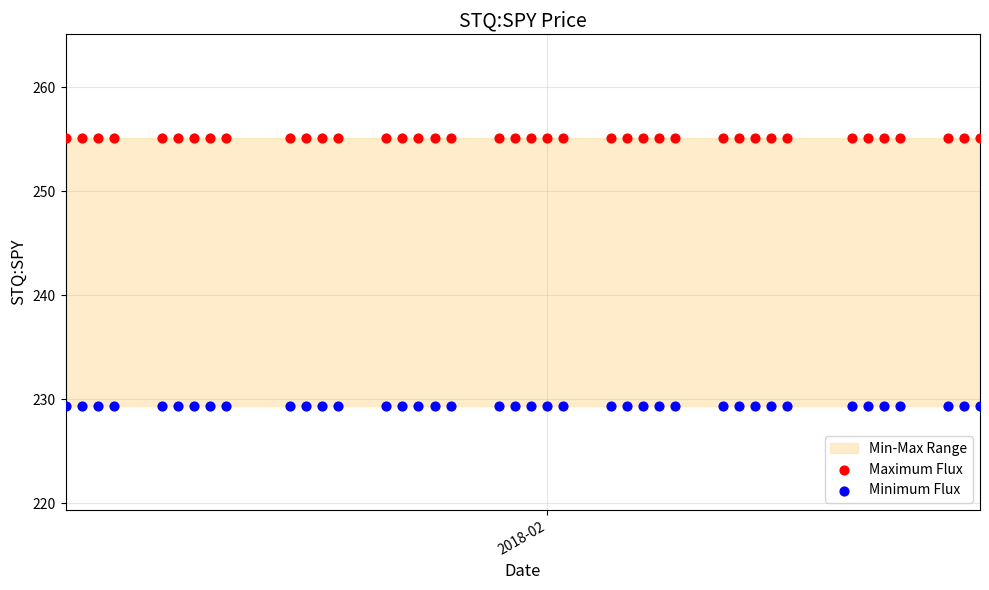

Which series reaches the minimum Y coordinate?

Minimum Flux